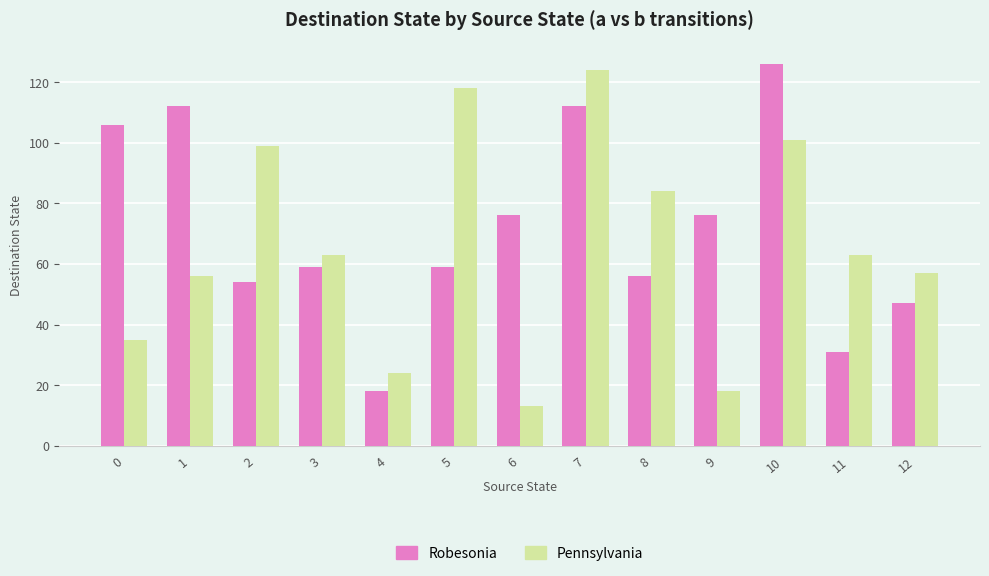

What is the greatest value displayed?

126